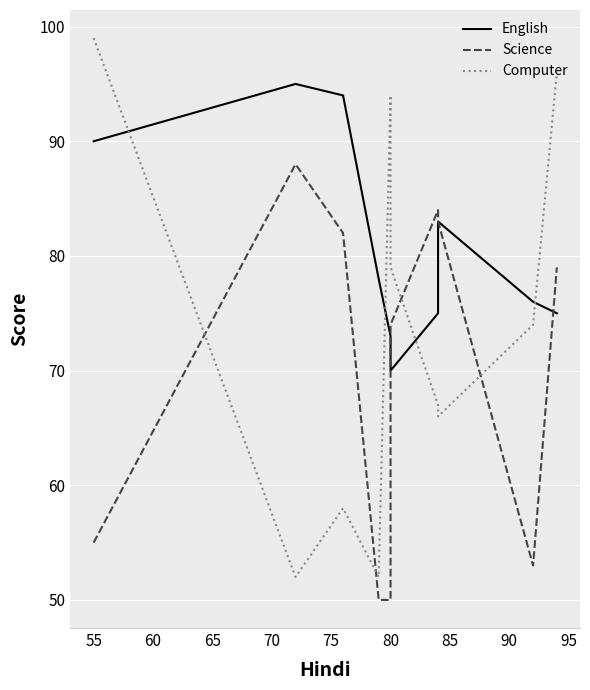

What is the smallest value displayed?

50